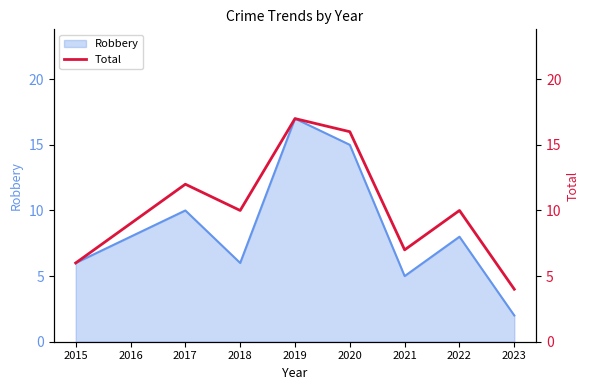

Which category has the lowest value in the Robbery series?

2023